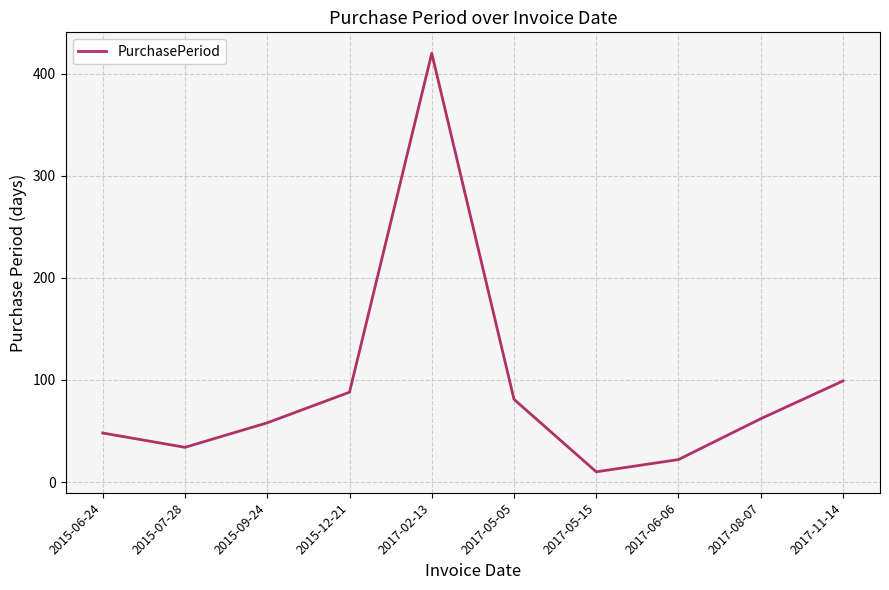

List the labels in order of value, largest first.

2017-02-13, 2017-11-14, 2015-12-21, 2017-05-05, 2017-08-07, 2015-09-24, 2015-06-24, 2015-07-28, 2017-06-06, 2017-05-15